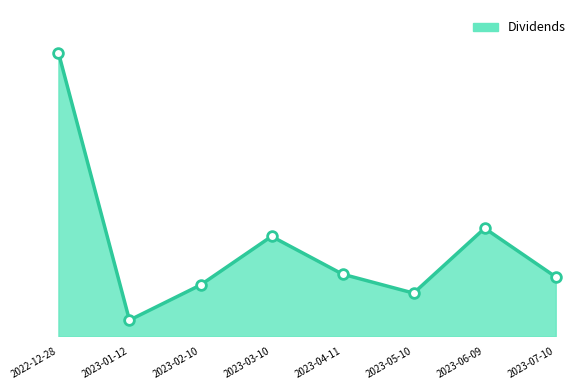

Does the chart display data point markers on the line(s)?

No